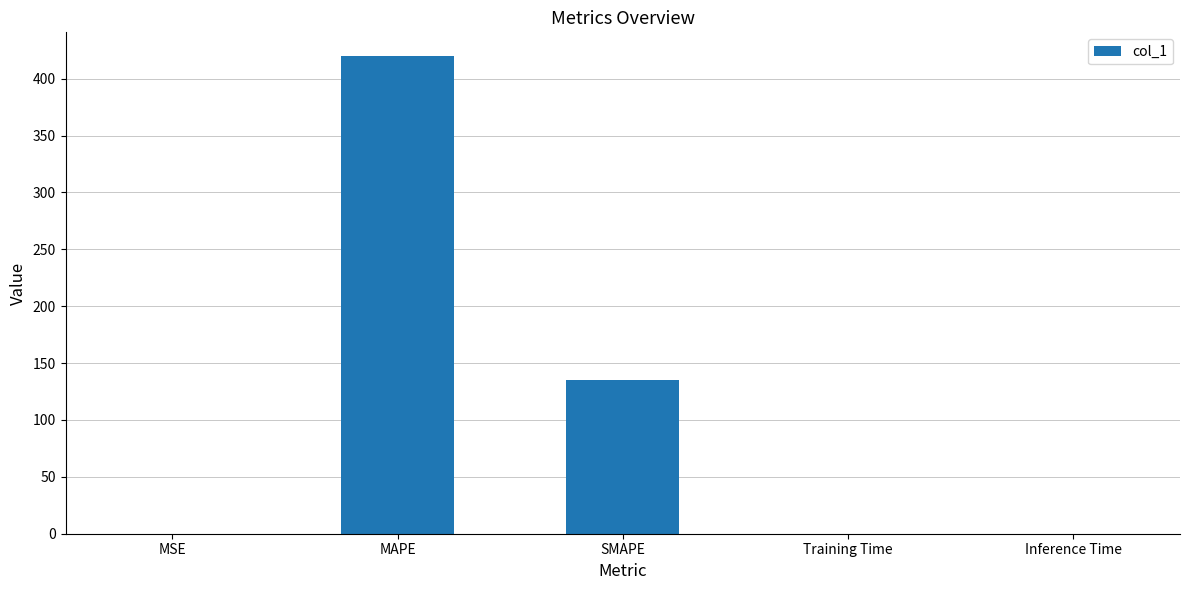

True or false: the data shows 598.4 at MAPE.

False